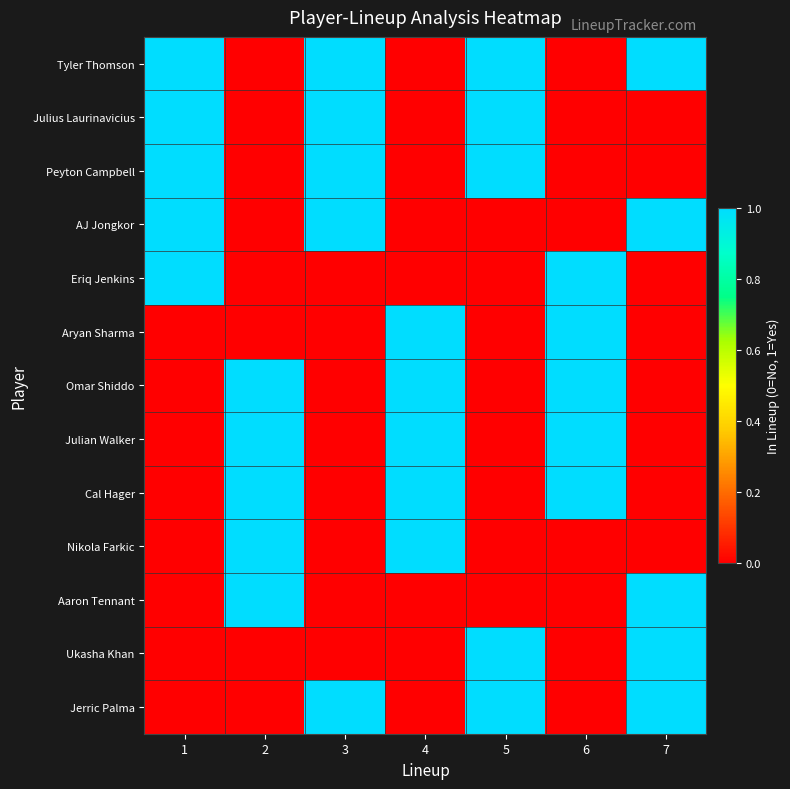

What is the greatest value displayed?

1